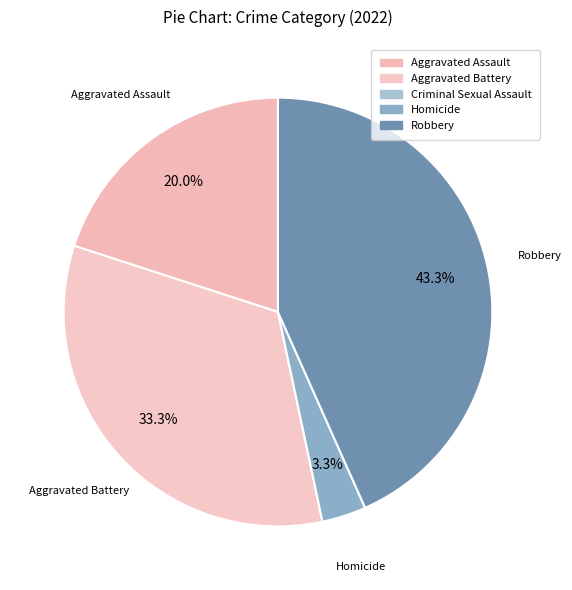

What is the total percentage of Aggravated Battery and Criminal Sexual Assault?

33.3%